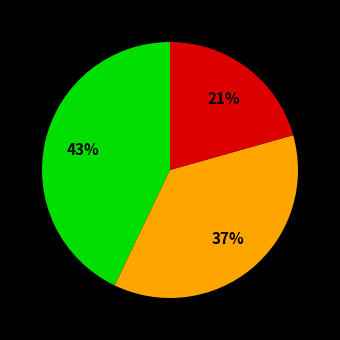

To the nearest percent, what is the average slice percentage?

33%